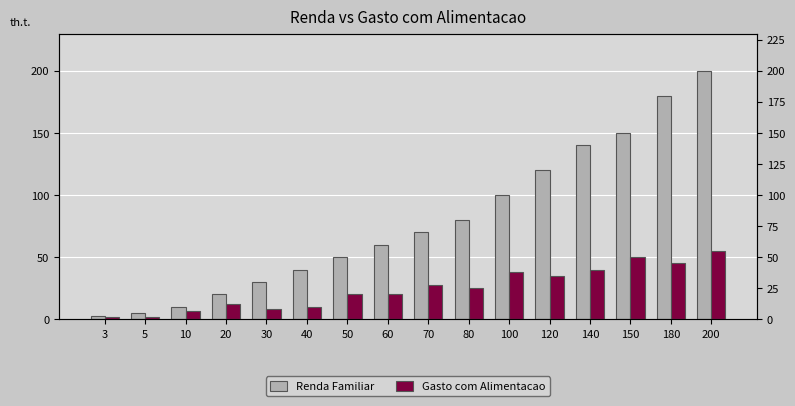

Does the chart contain any negative values?

No